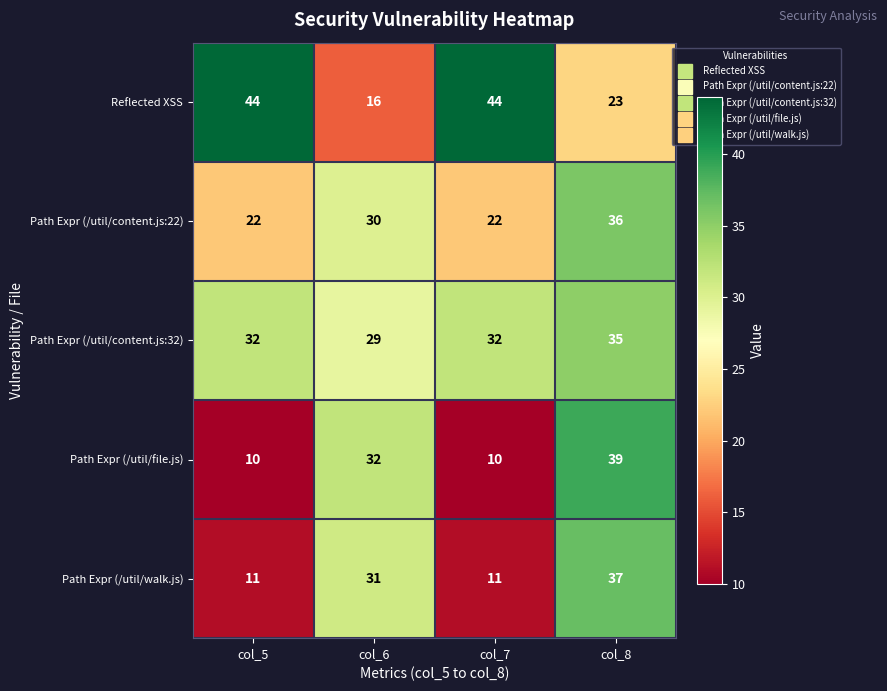

What is the sum of all Reflected XSS values?

127